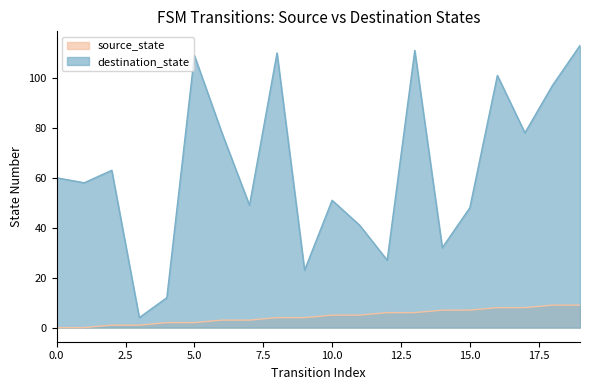

Between 6 and 13, which series saw the biggest shift?

destination_state